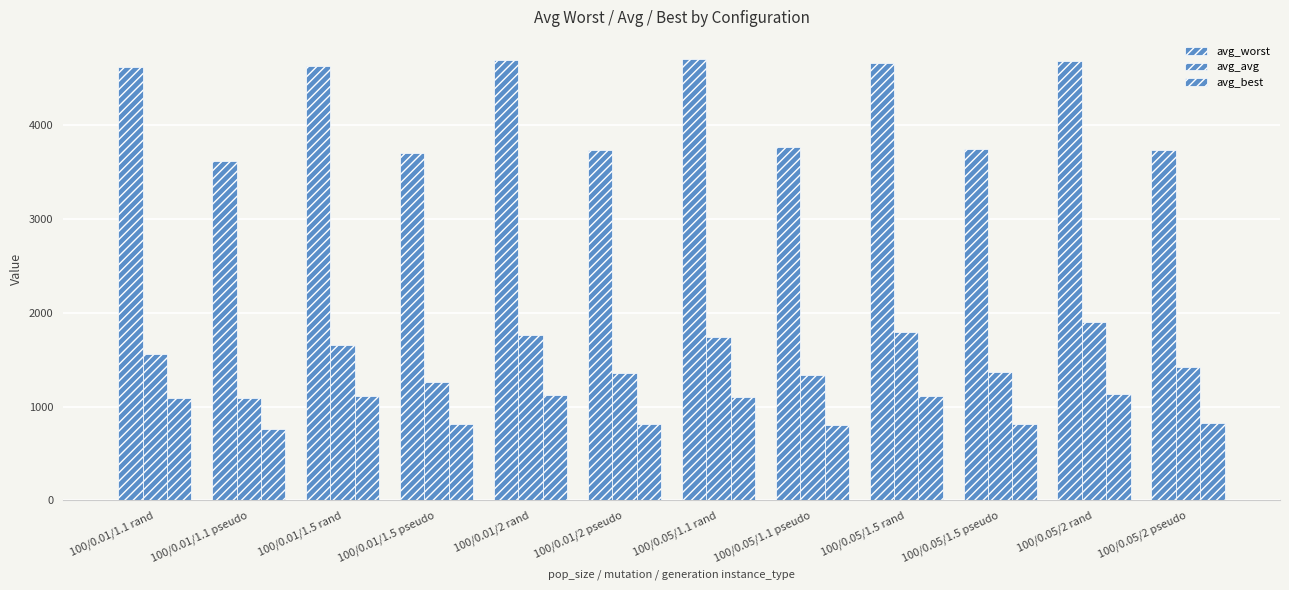

Which has a higher value, 100/0.05/2 pseudo or 100/0.05/1.1 rand?

100/0.05/1.1 rand